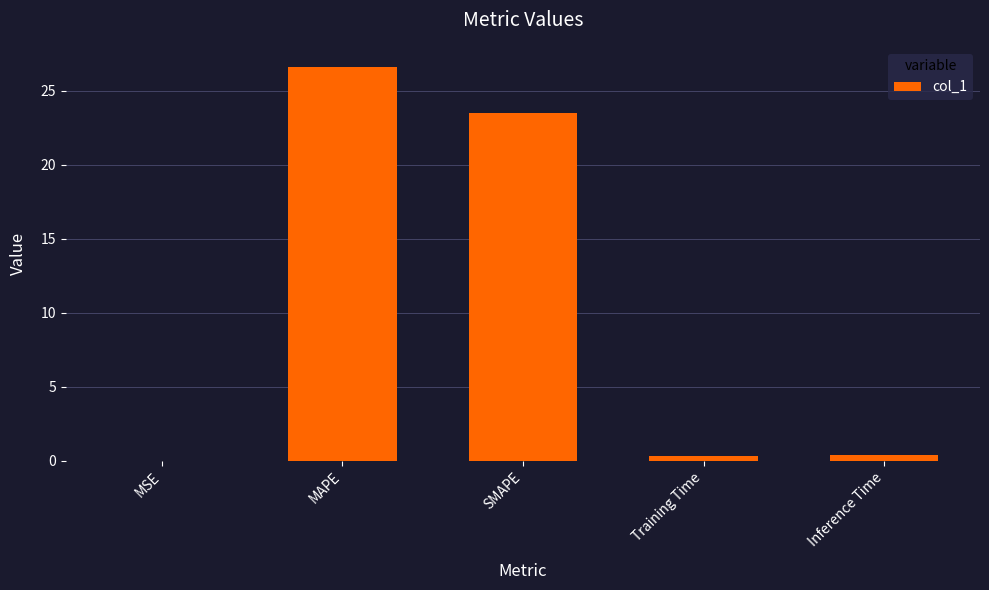

Between MSE and MAPE, which is larger?

MAPE